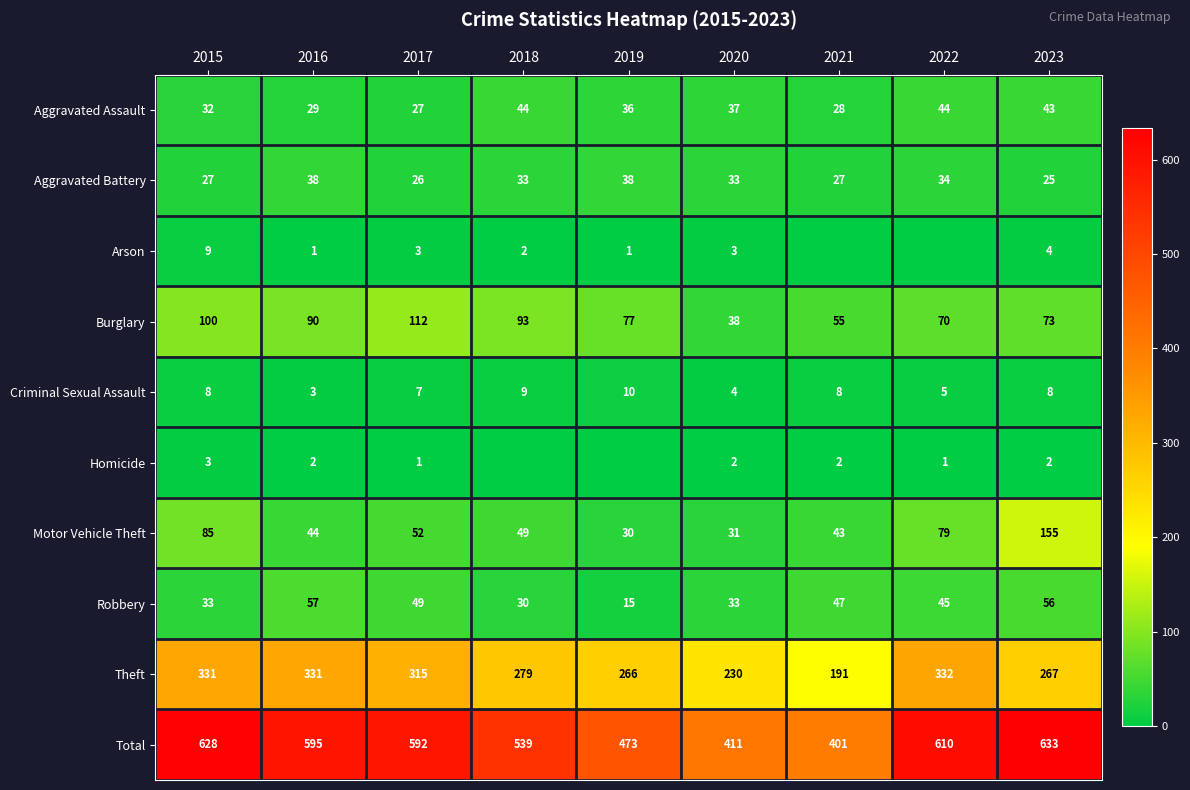

What is the difference between the highest and lowest values at 2020?

409